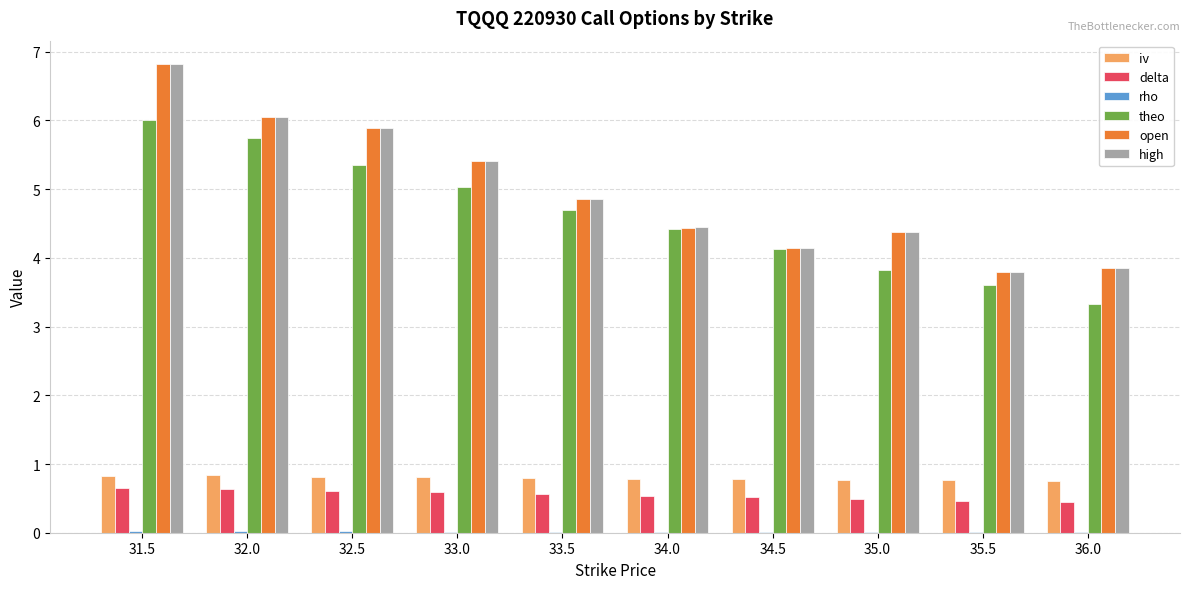

Where does the high series first go above 4?

31.5